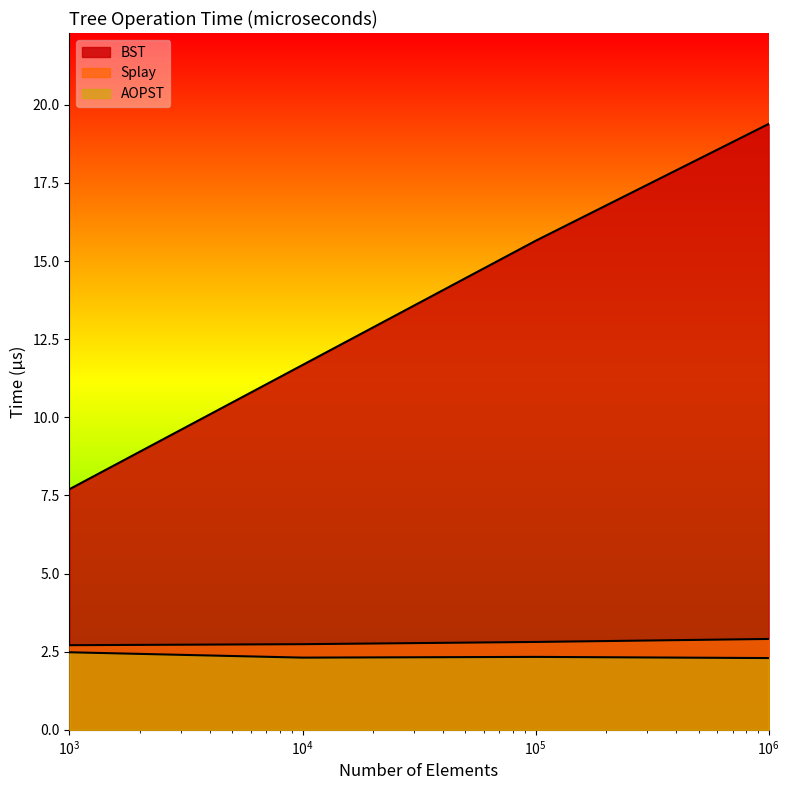

What is the lowest value of the BST series?

7.7